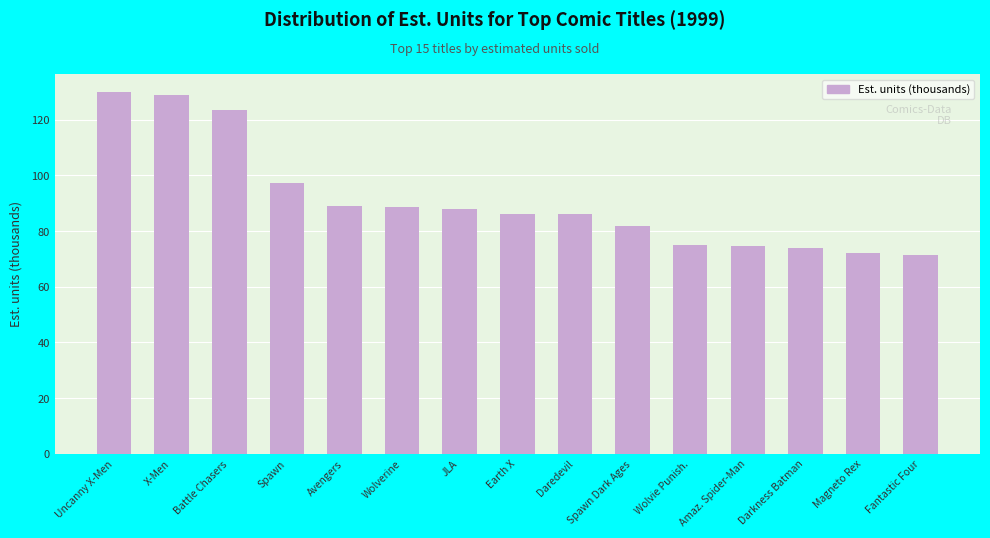

What is the ratio of the value at Spawn Dark Ages to the value at Magneto Rex?

1.1